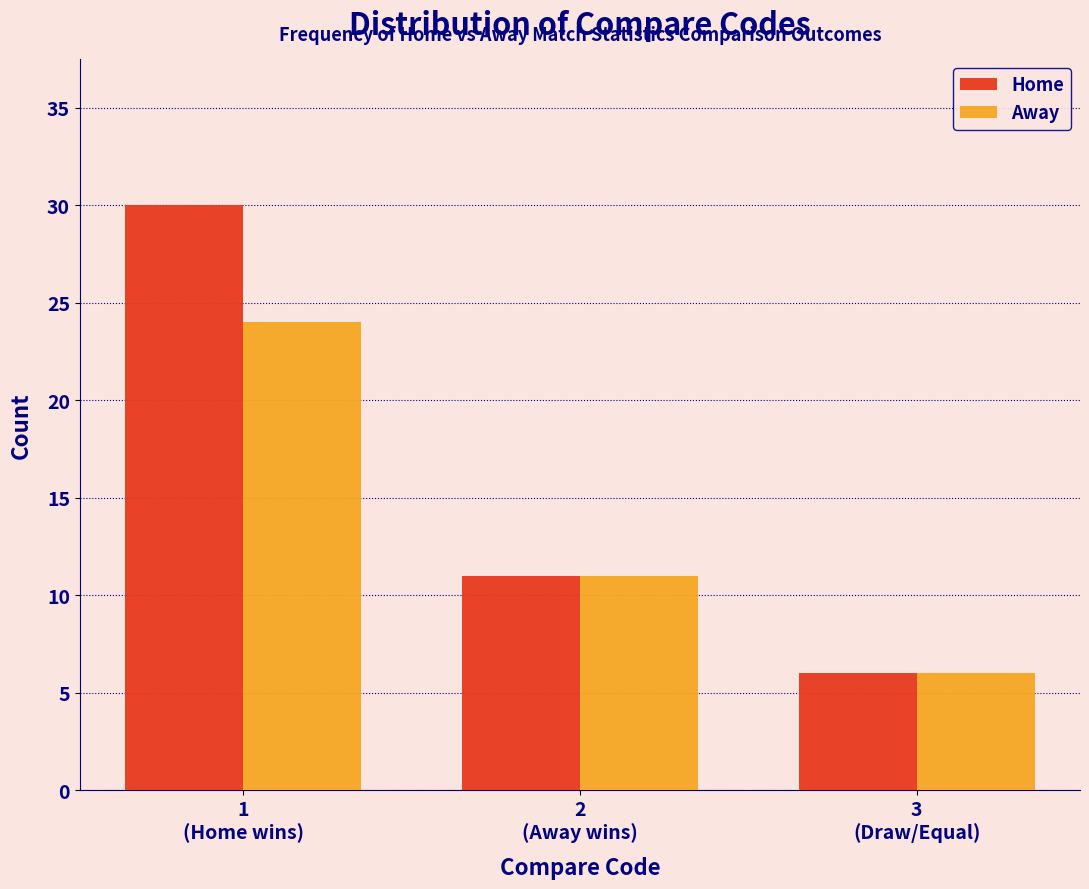

Reading left to right, transcribe all the data shown in this chart.

Home: 30	11	6
Away: 24	11	6